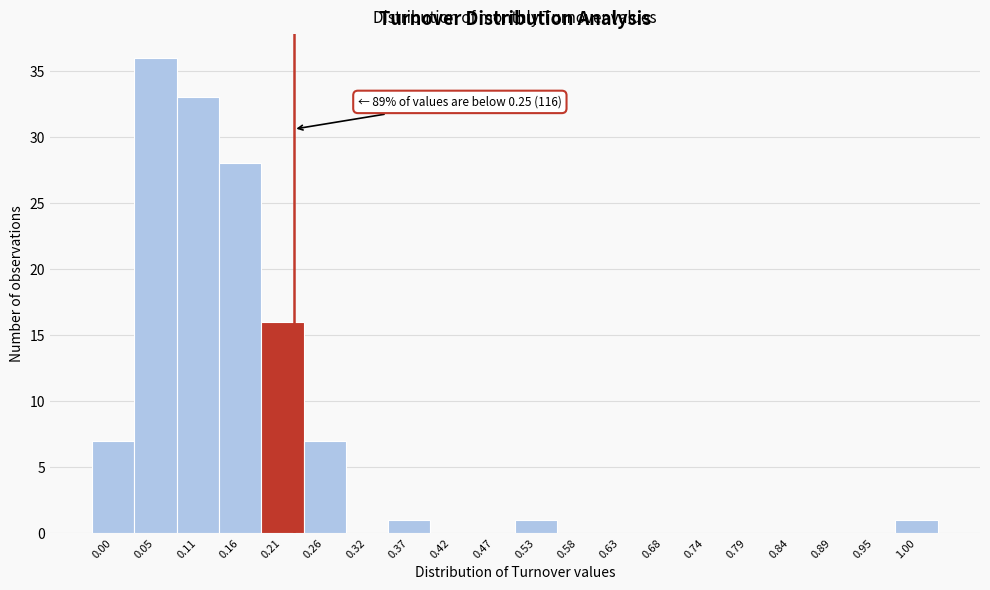

Reading right to left, list all the values displayed in this chart.

1.00=1	0.95=0	0.89=0	0.84=0	0.79=0	0.74=0	0.68=0	0.63=0	0.58=0	0.53=1	0.47=0	0.42=0	0.37=1	0.32=0	0.26=7	0.21=16	0.16=28	0.11=33	0.05=36	0.00=7